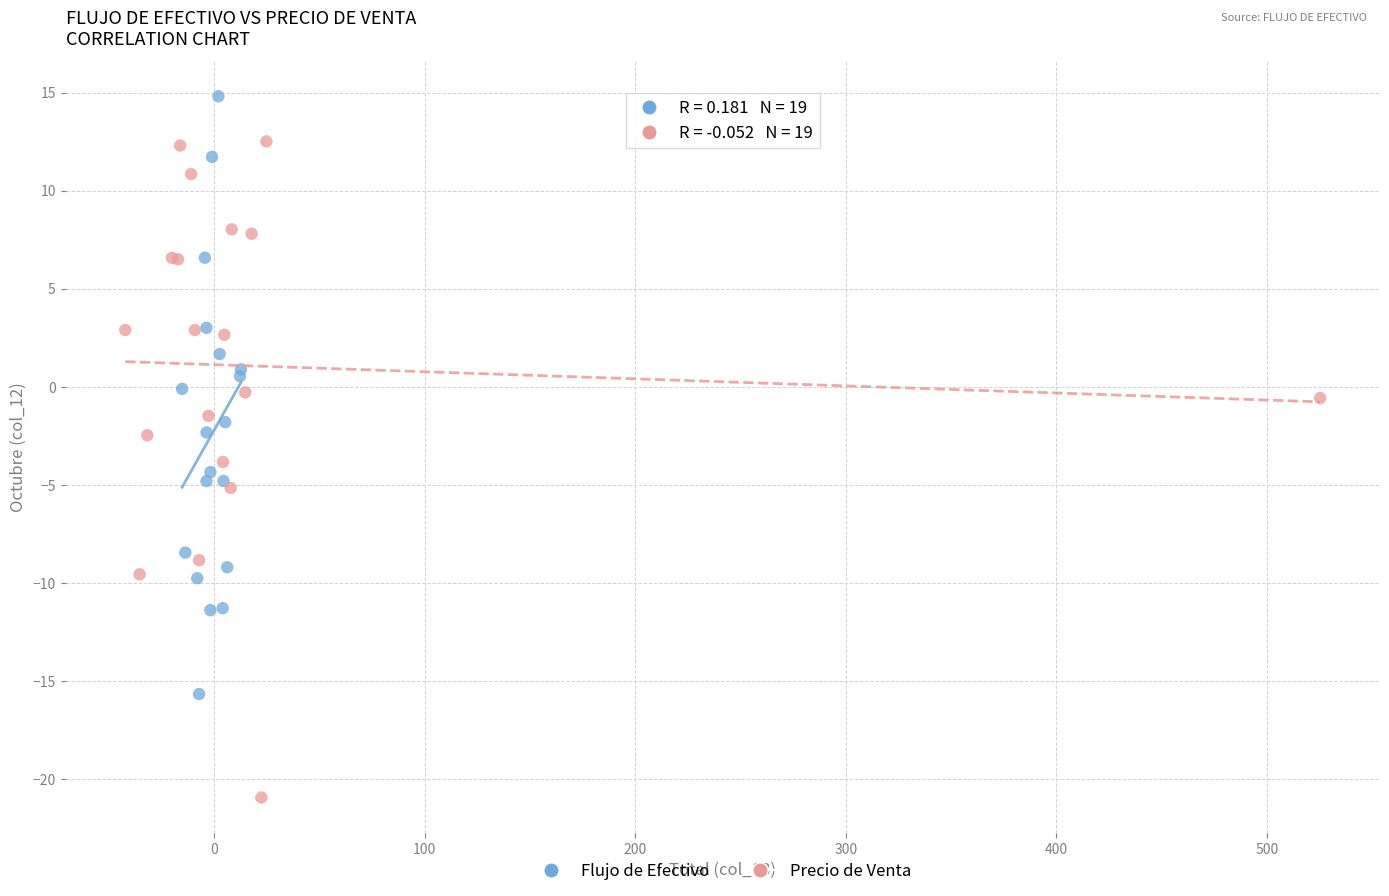

Which series has the largest Y range (max minus min)?

Precio de Venta